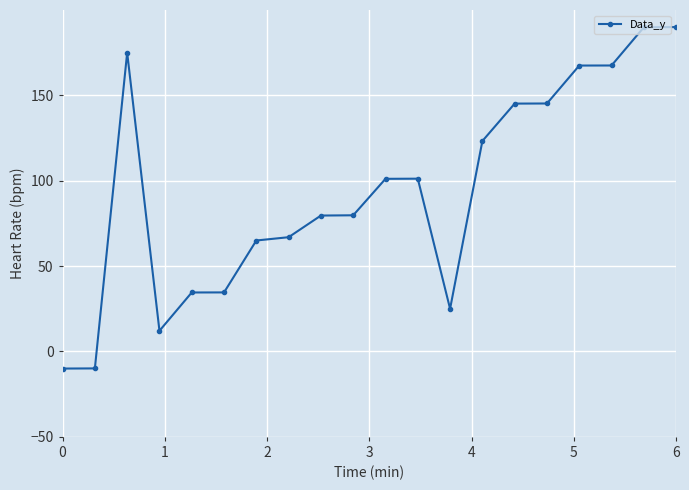

What is the value of the 10th point from the left?

79.8